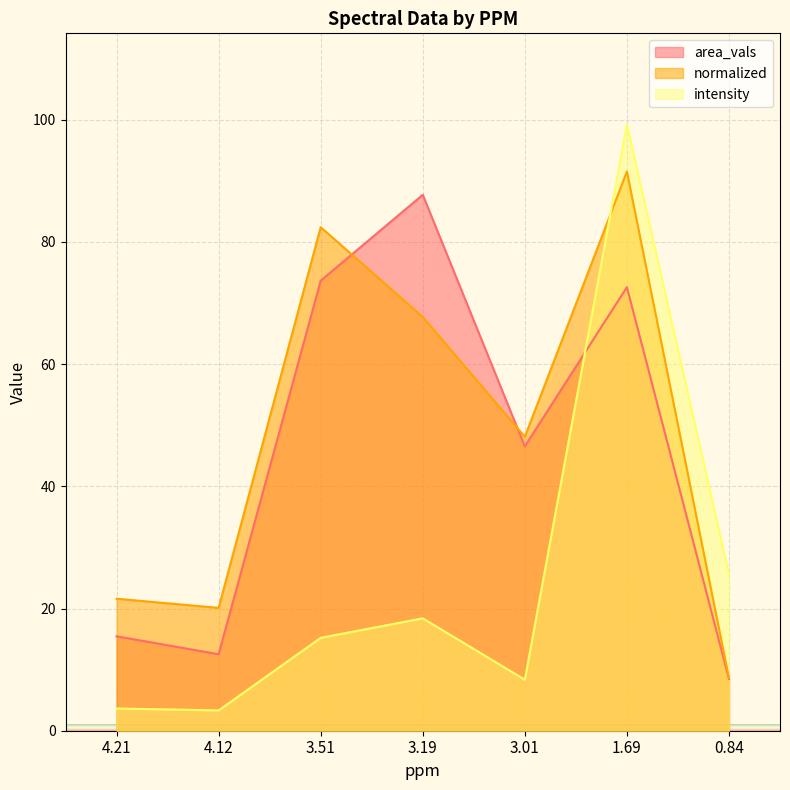

What position from the left is 3.19?

4